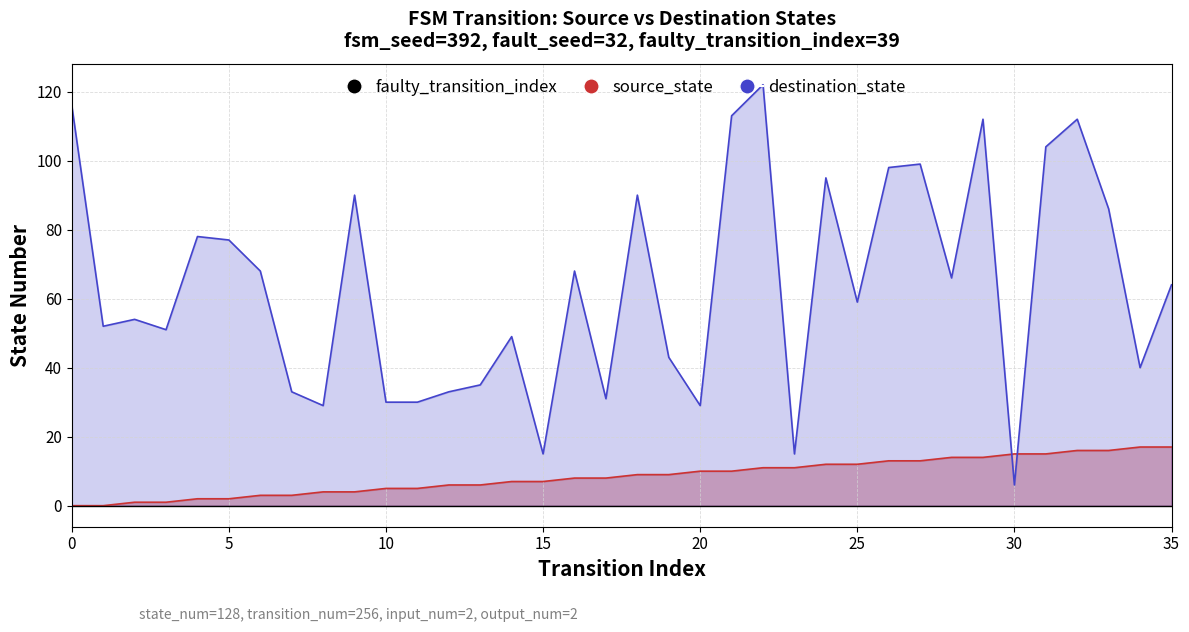

True or false: source_state has more than 1 interior local peaks.

False